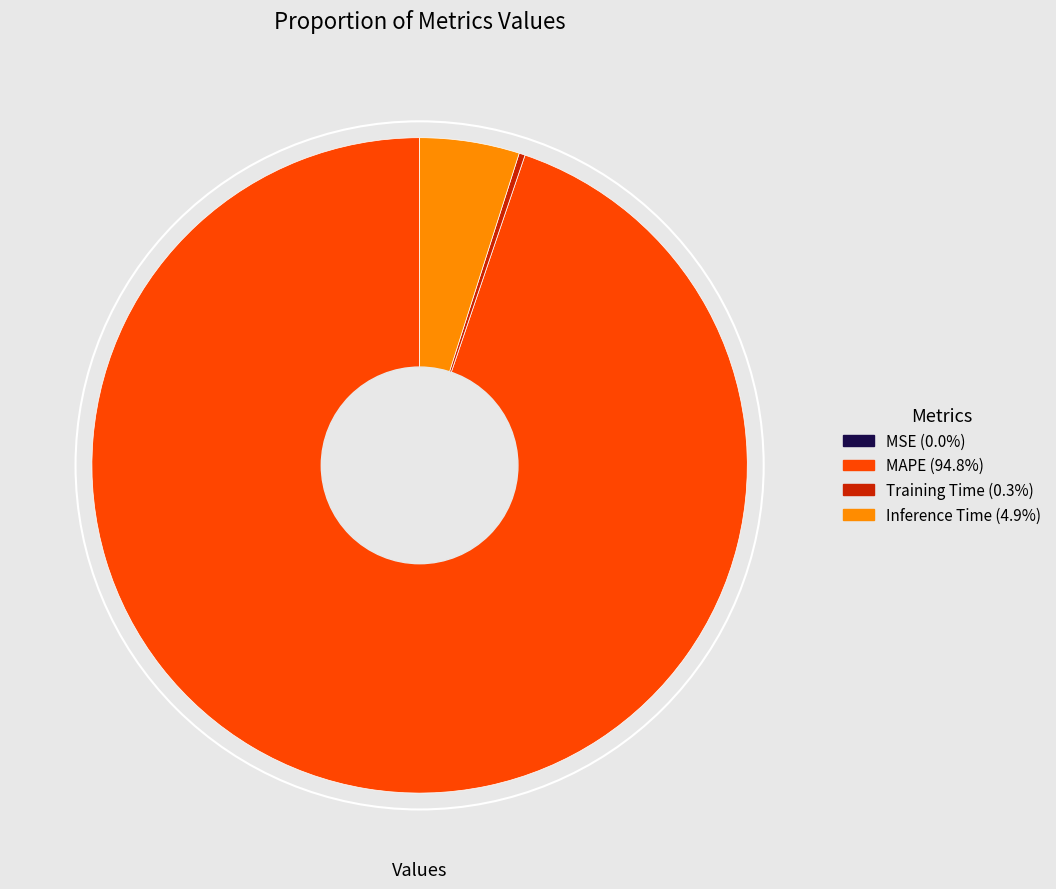

Does Inference Time (4.9%) represent more than half of the total?

No